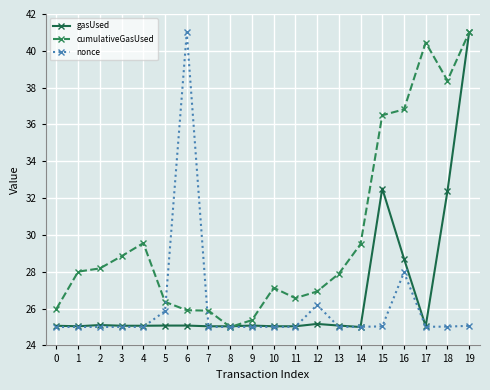

What is the smallest value displayed?

25.0